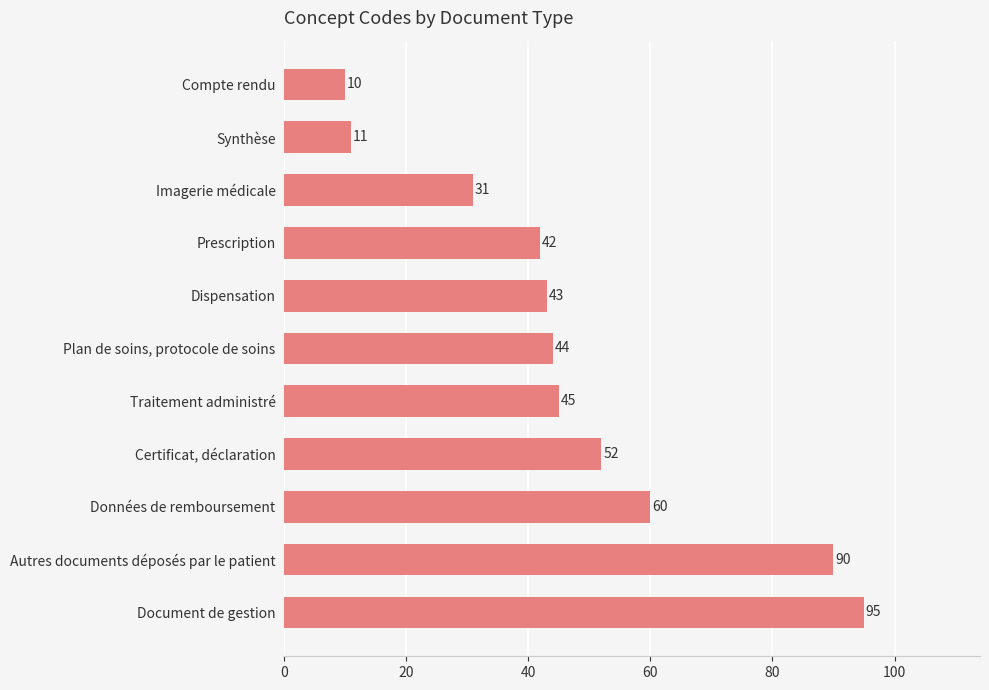

What is the minimum value shown in the chart?

10